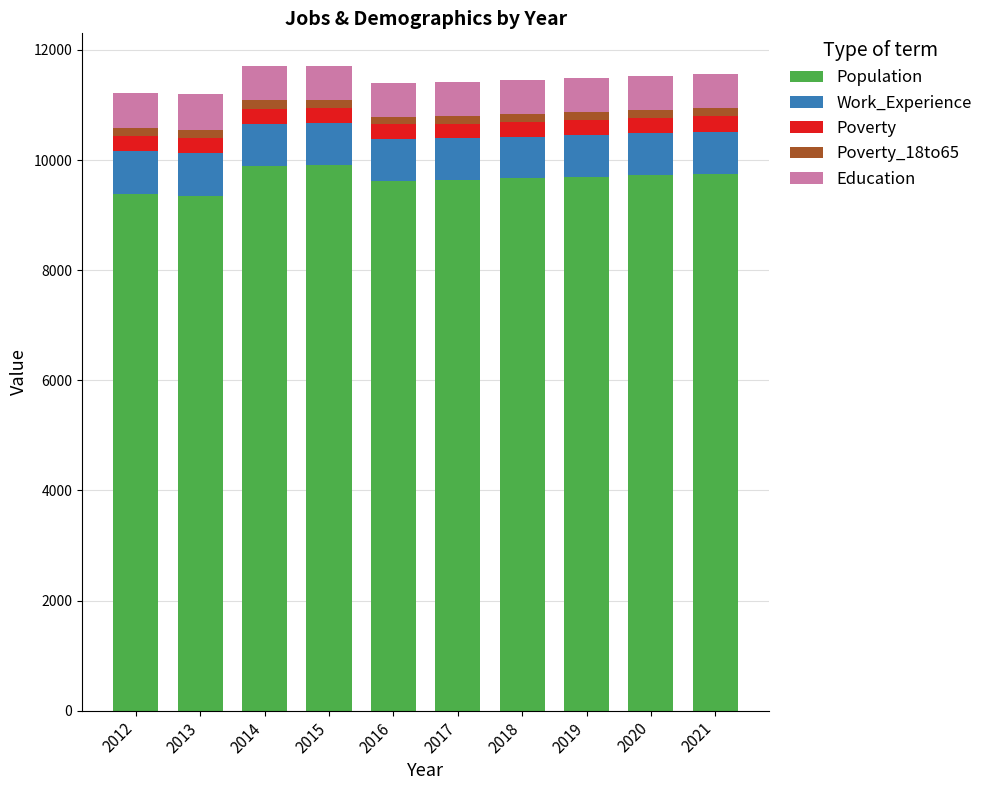

What is the maximum value for Population?

9916